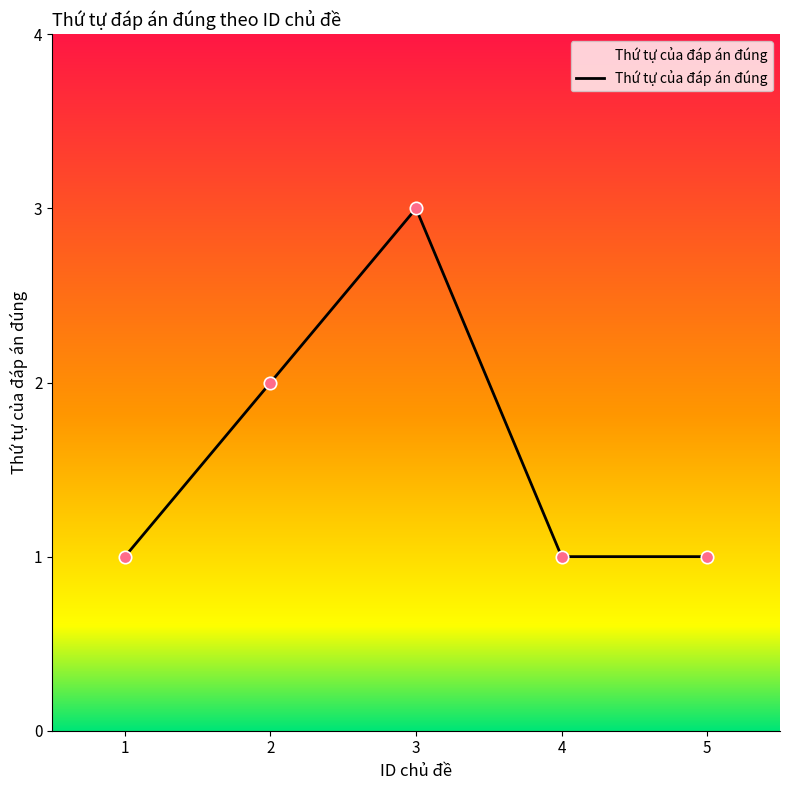

Which has a higher value, 3 or 4?

3